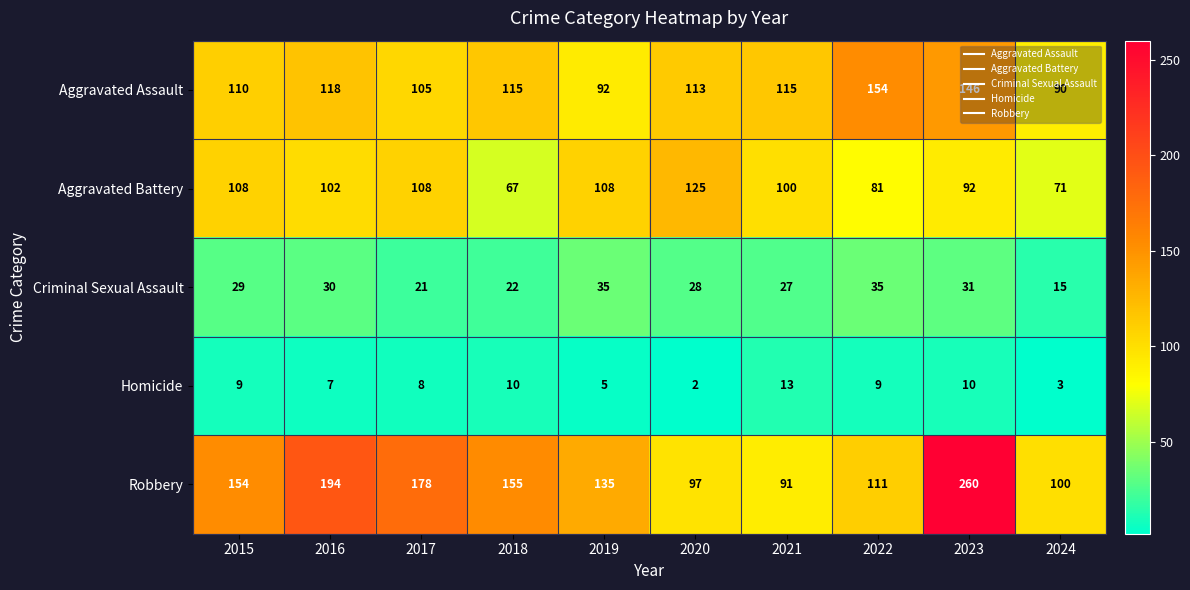

The Aggravated Battery series shows 45 at 2021. True or false?

False